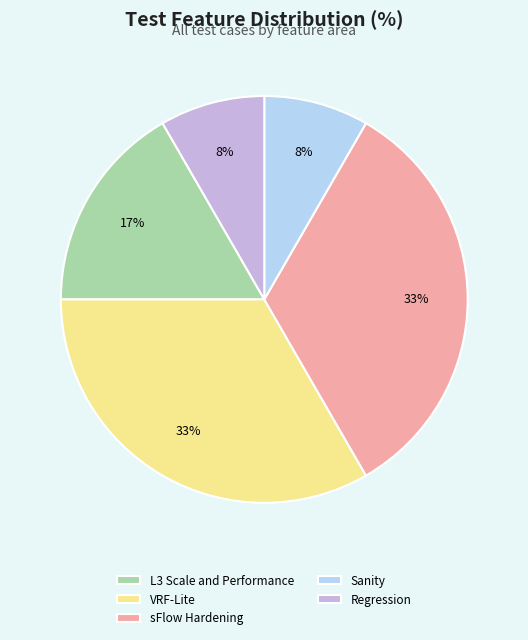

Does VRF-Lite represent more than half of the total?

No